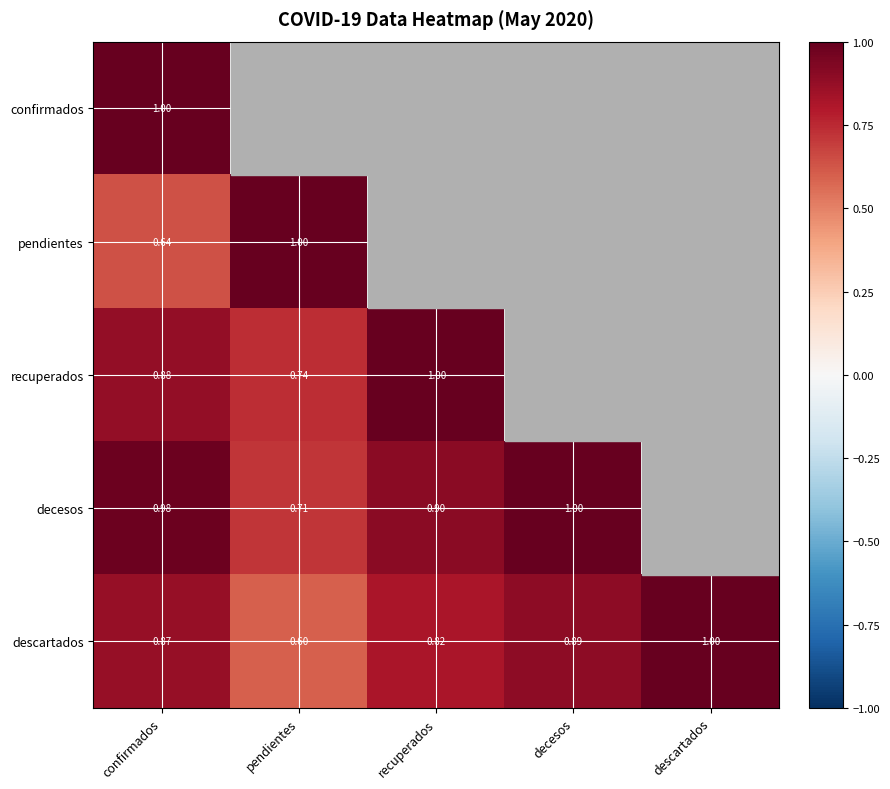

At confirmados, list the series in order from largest to smallest.

confirmados, decesos, recuperados, descartados, pendientes